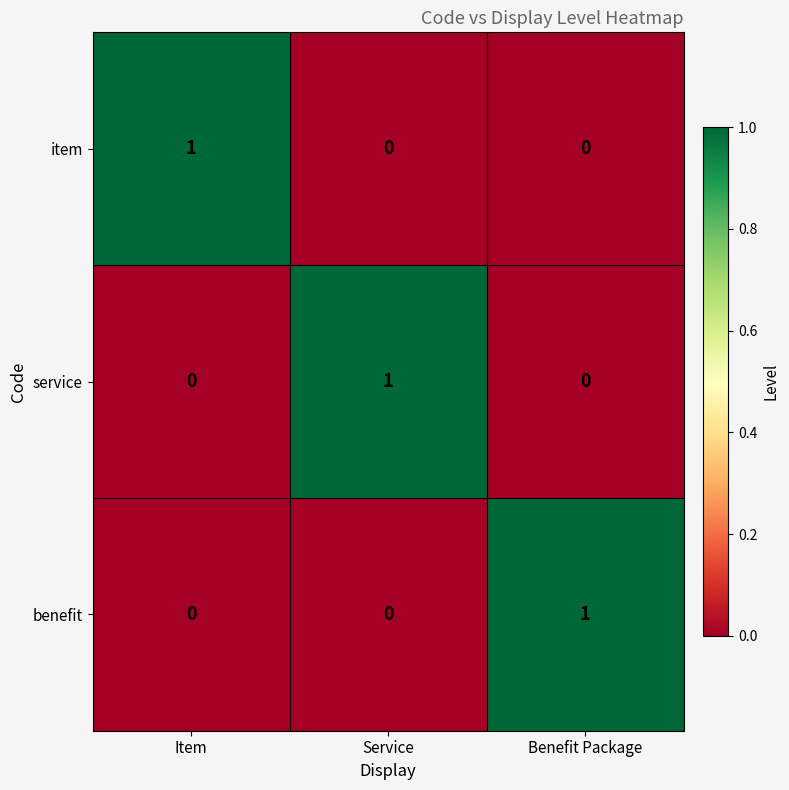

At how many categories does at least one series exceed 0?

3